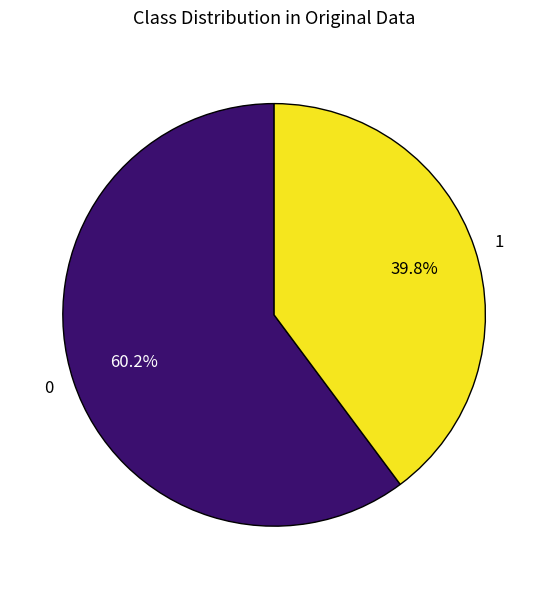

What is the total percentage of 0 and 1?

100.0%